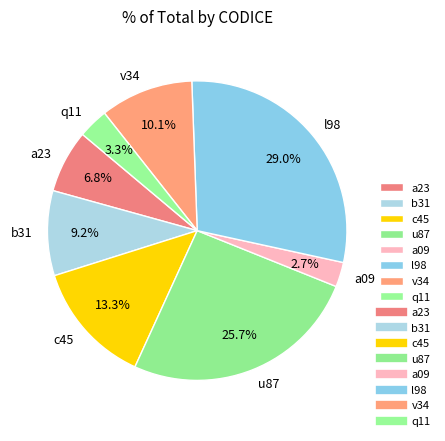

Does any single category account for the majority?

No